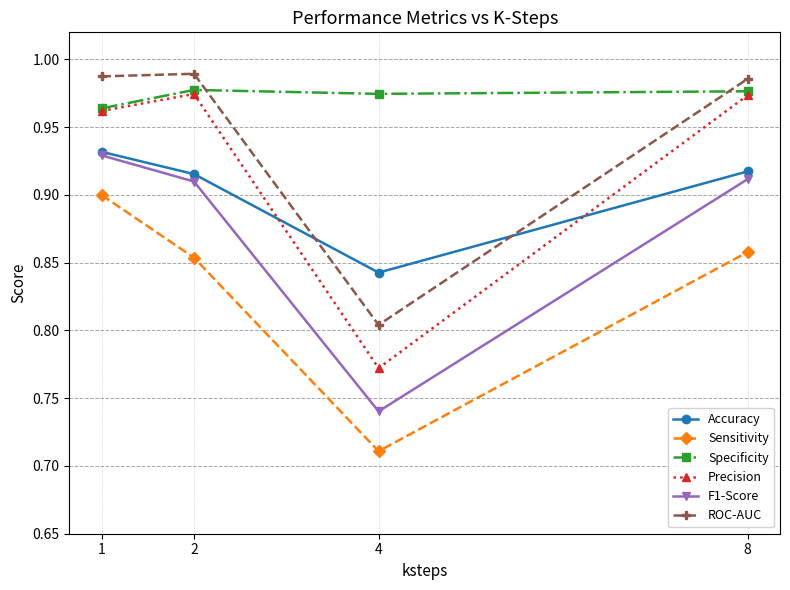

Is it true that ROC-AUC equals 0.5 at 4?

False